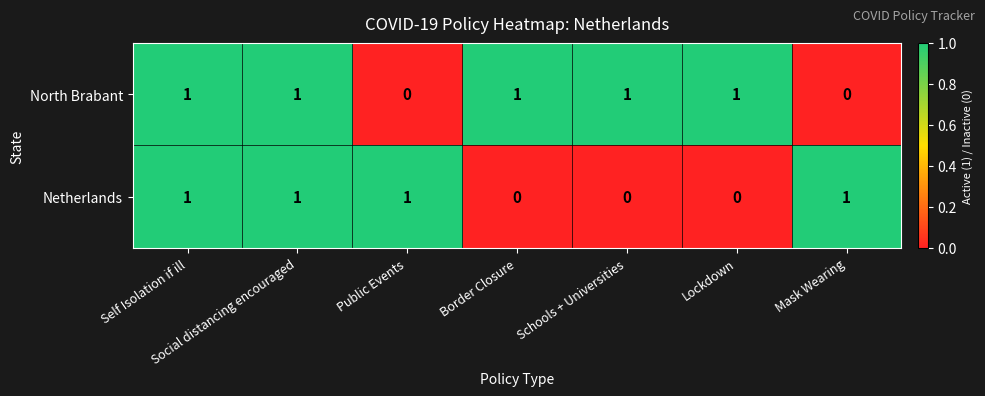

Count the North Brabant values in the range 0 to 1.

7